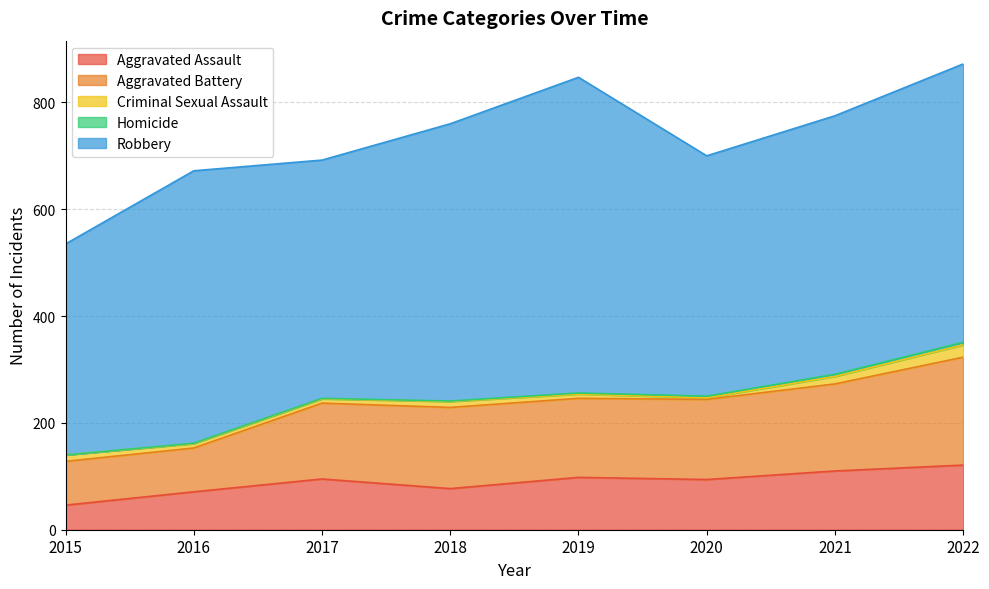

True or false: Criminal Sexual Assault and Homicide intersect in this chart.

False